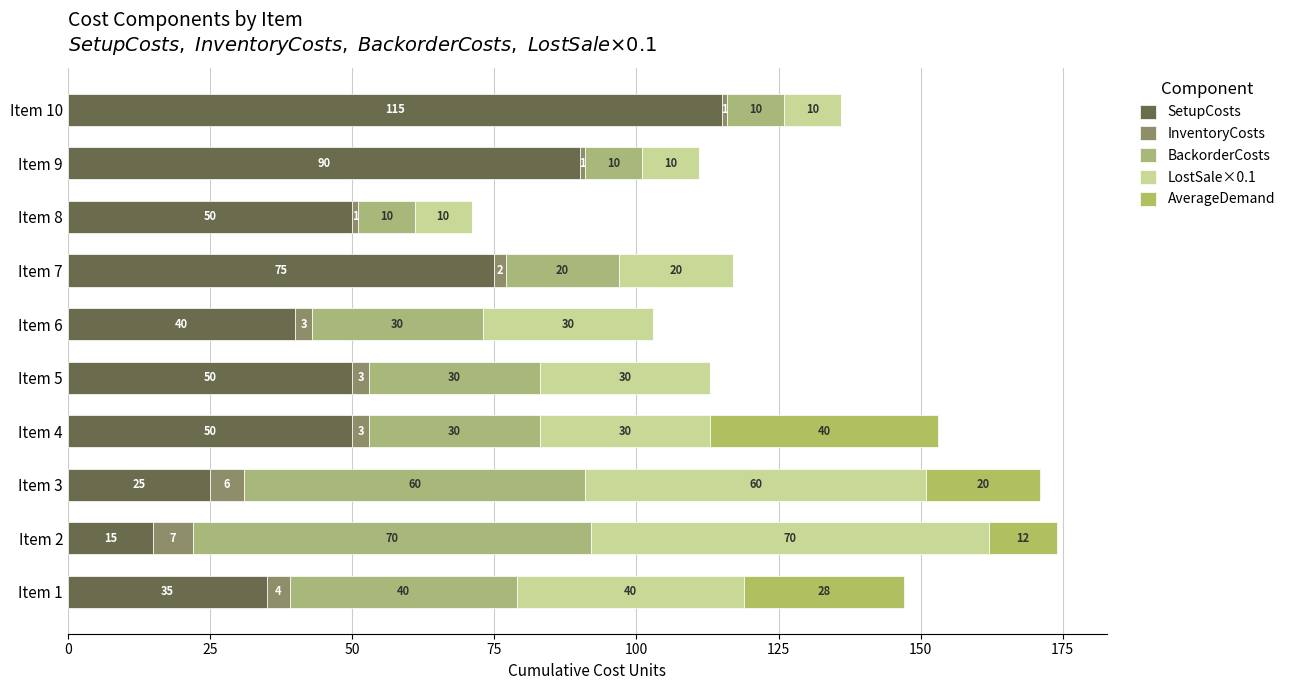

Count the number of data series in this chart.

5